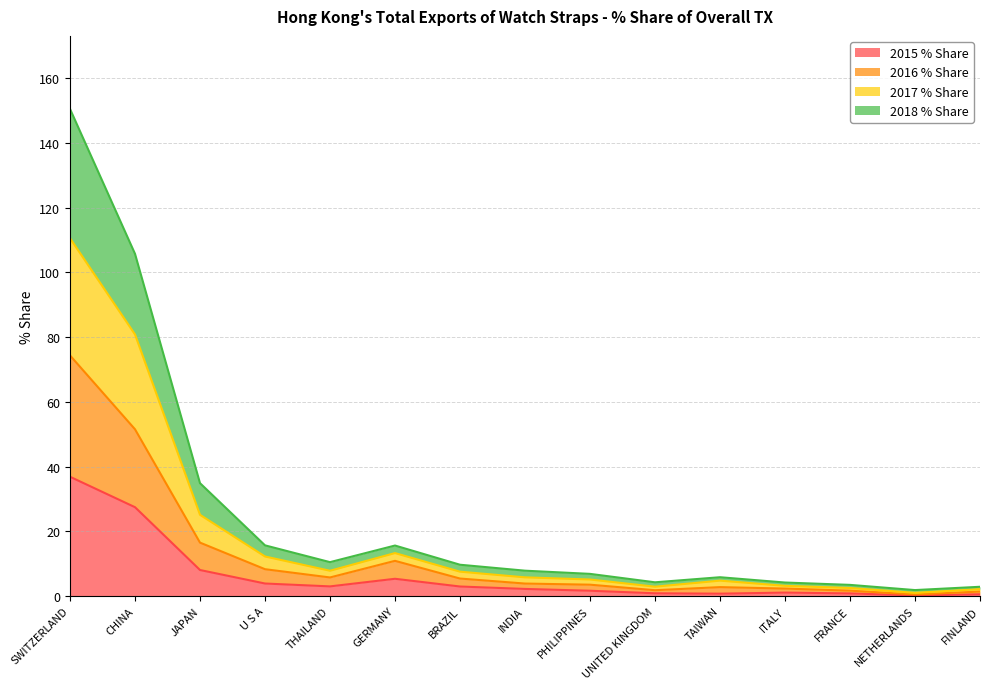

At which category is the sum across all series the highest?

SWITZERLAND